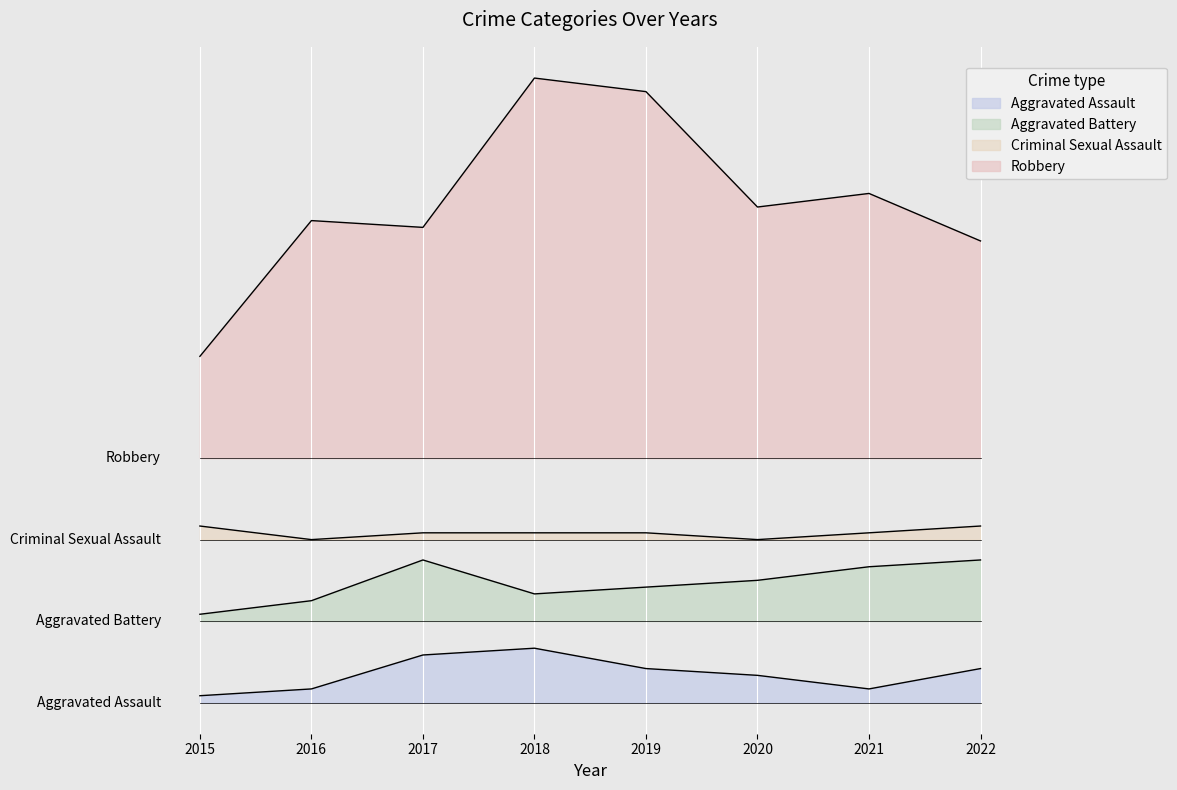

How many Aggravated Assault values are between 2 and 7?

6